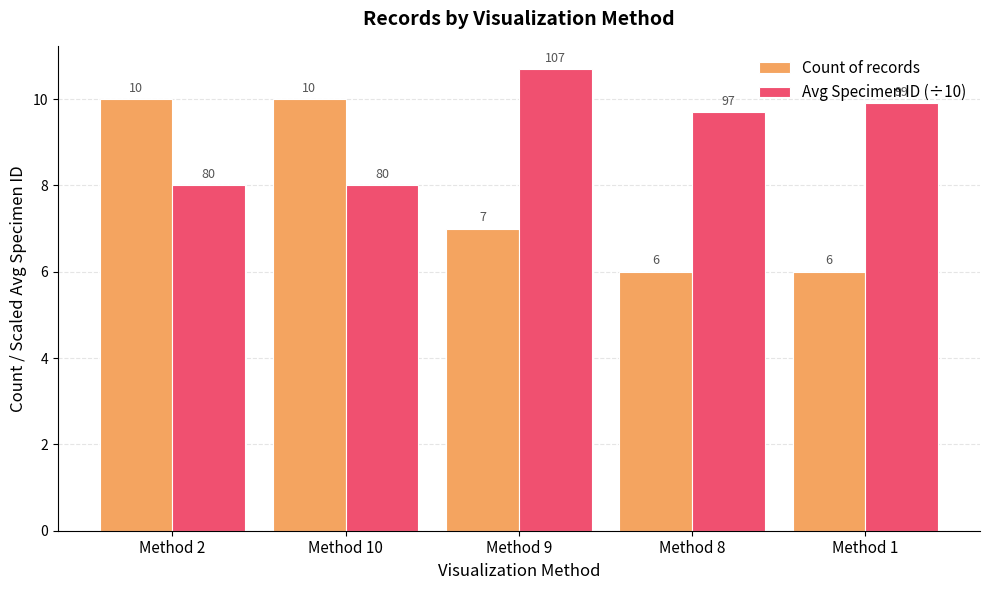

How many values in the Count of records series are below 7?

2